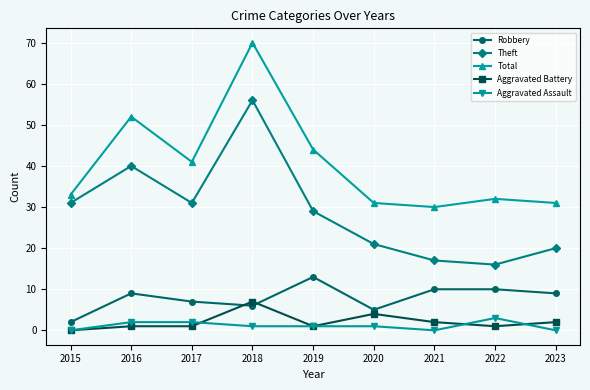

What is the difference between the second highest and second lowest values in the Aggravated Battery series?

3